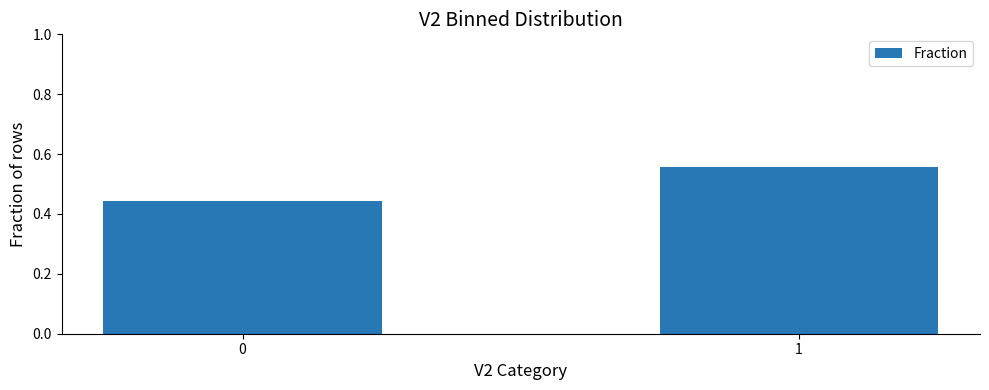

Rank the categories by value from lowest to highest.

0, 1